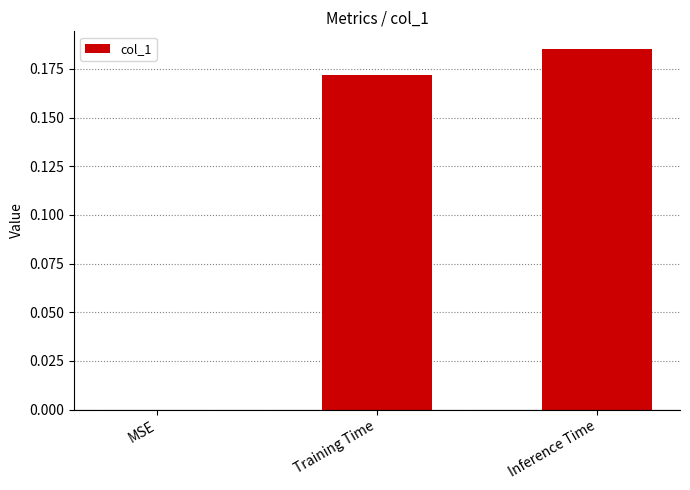

Which label corresponds to the largest value in the chart?

Inference Time